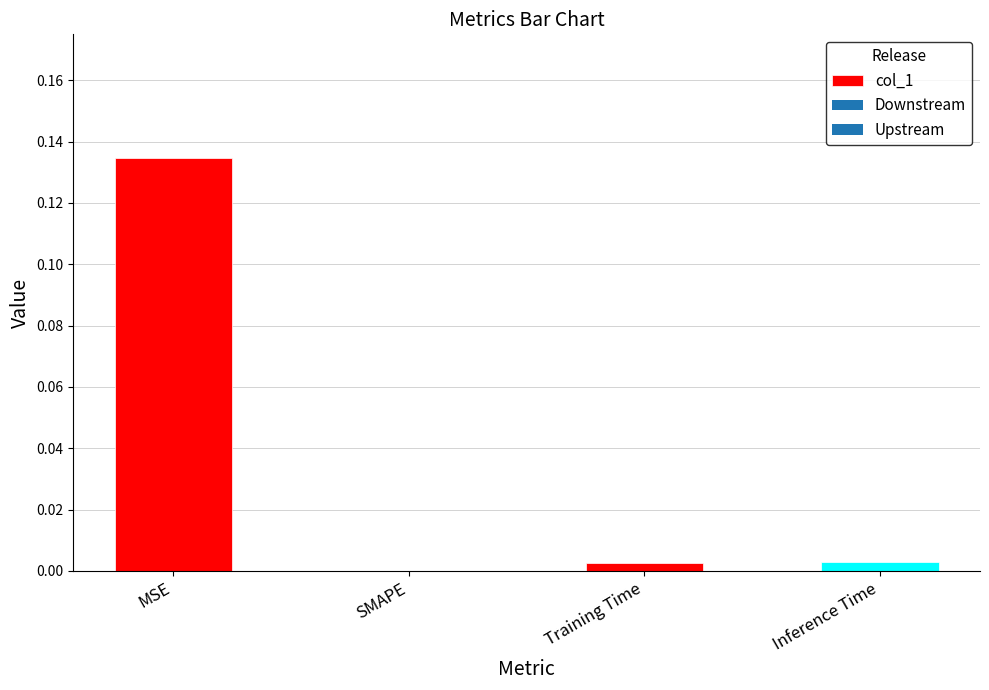

Which has a higher value, MSE or Training Time?

MSE